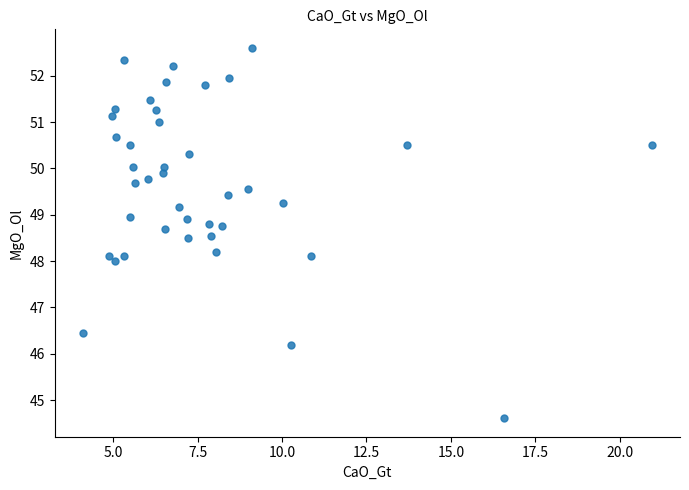

What is the range of Y values (max minus min)?

8.0